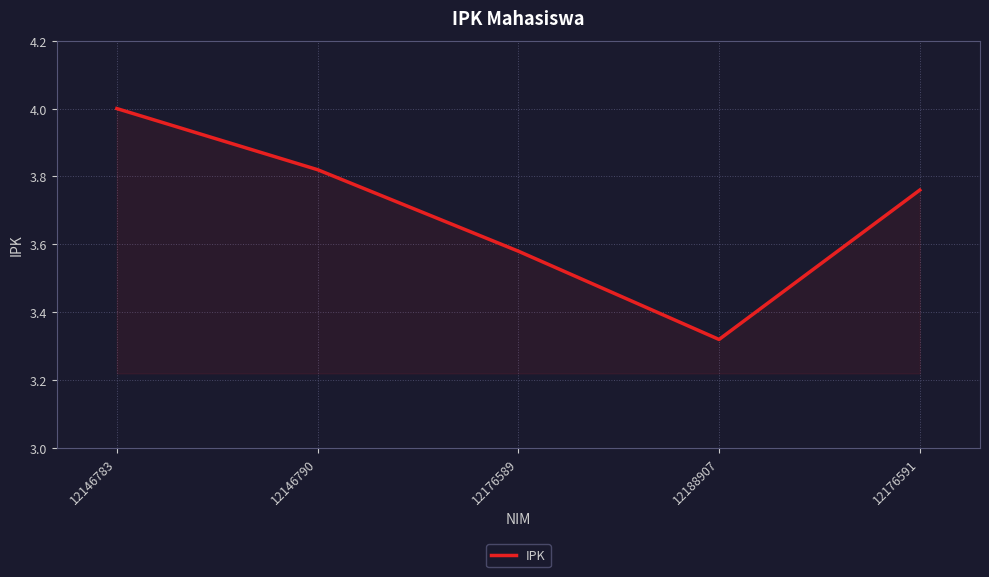

Is this an area chart (filled region under the line)?

No